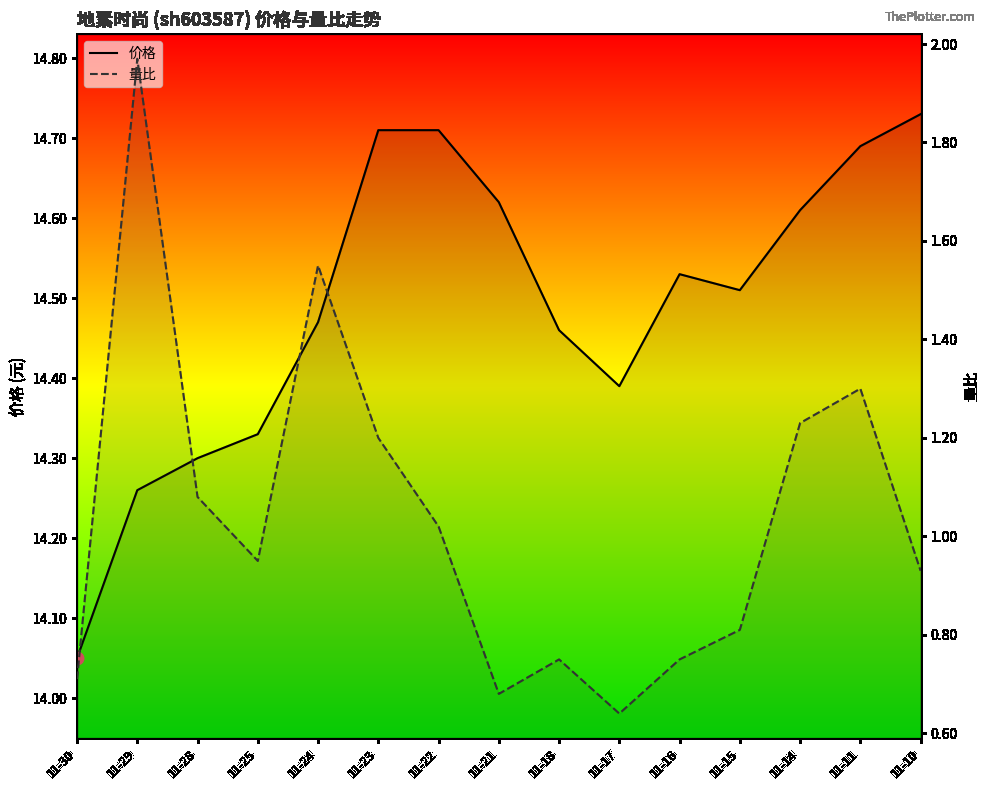

At how many categories does at least one series exceed 0?

15